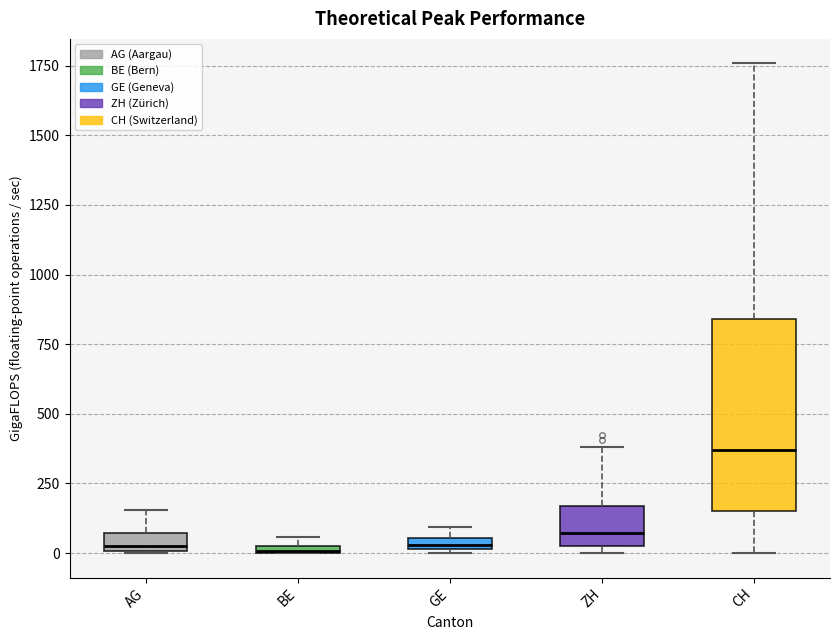

Comparing the boxes themselves (not the whiskers), which one is the tallest?

CH